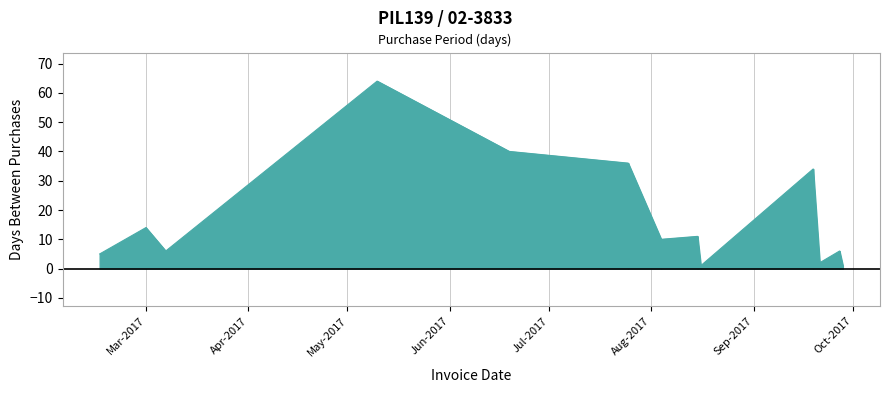

Does the chart have visible grid lines?

Yes